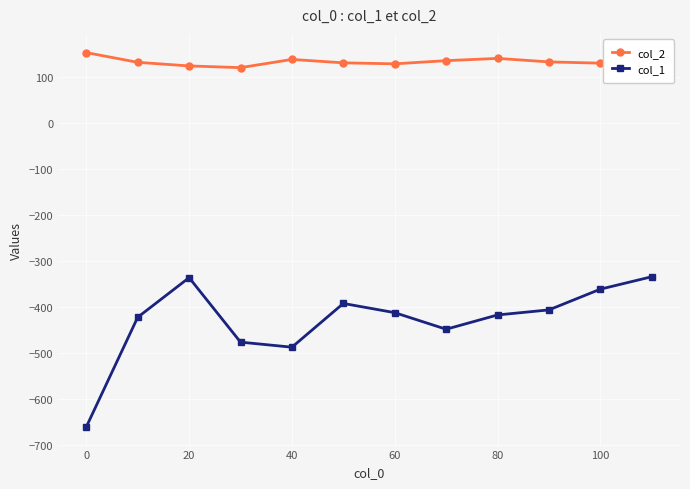

How many distinct data groups are displayed?

2